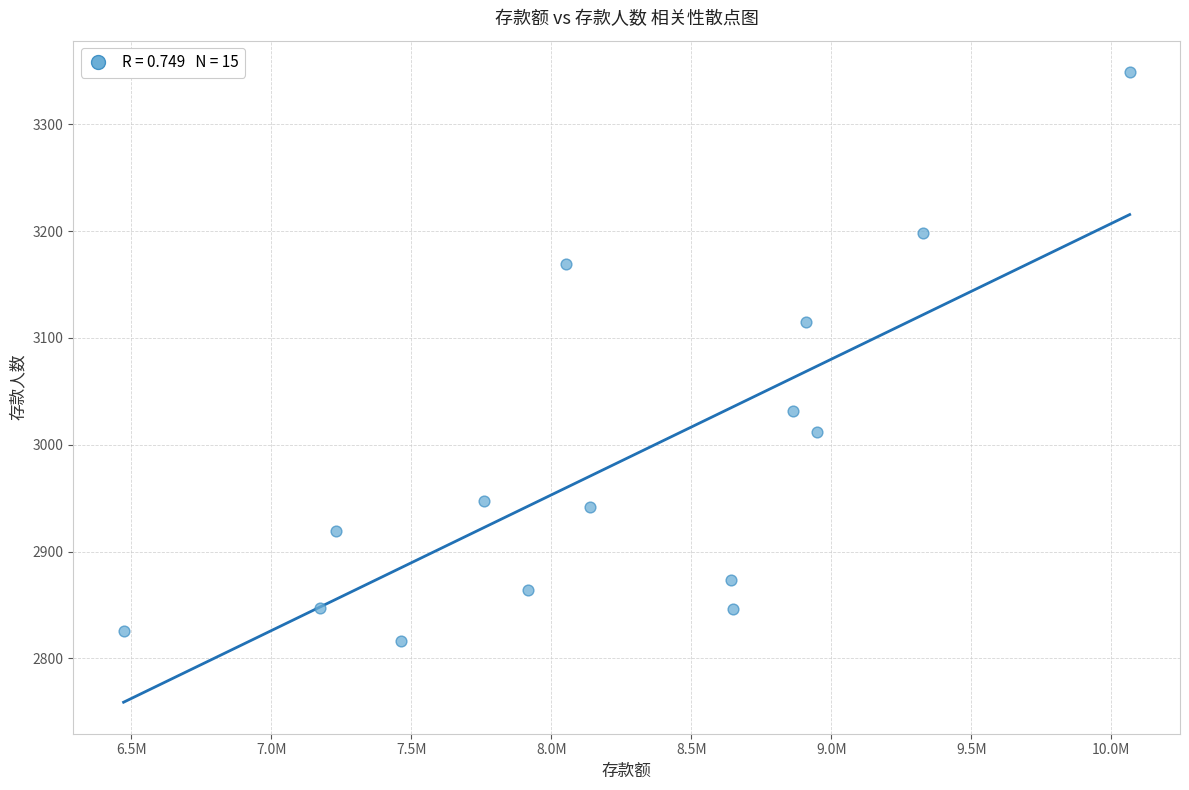

What Y value in the scatter plot is closest to 3082?

3115